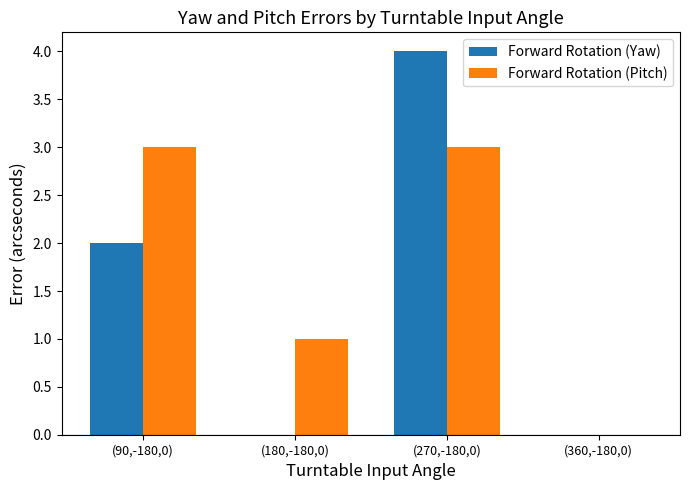

Reading left to right, what are all the values shown in this chart?

Forward Rotation (Yaw): 2	0	4	0
Forward Rotation (Pitch): 3	1	3	0